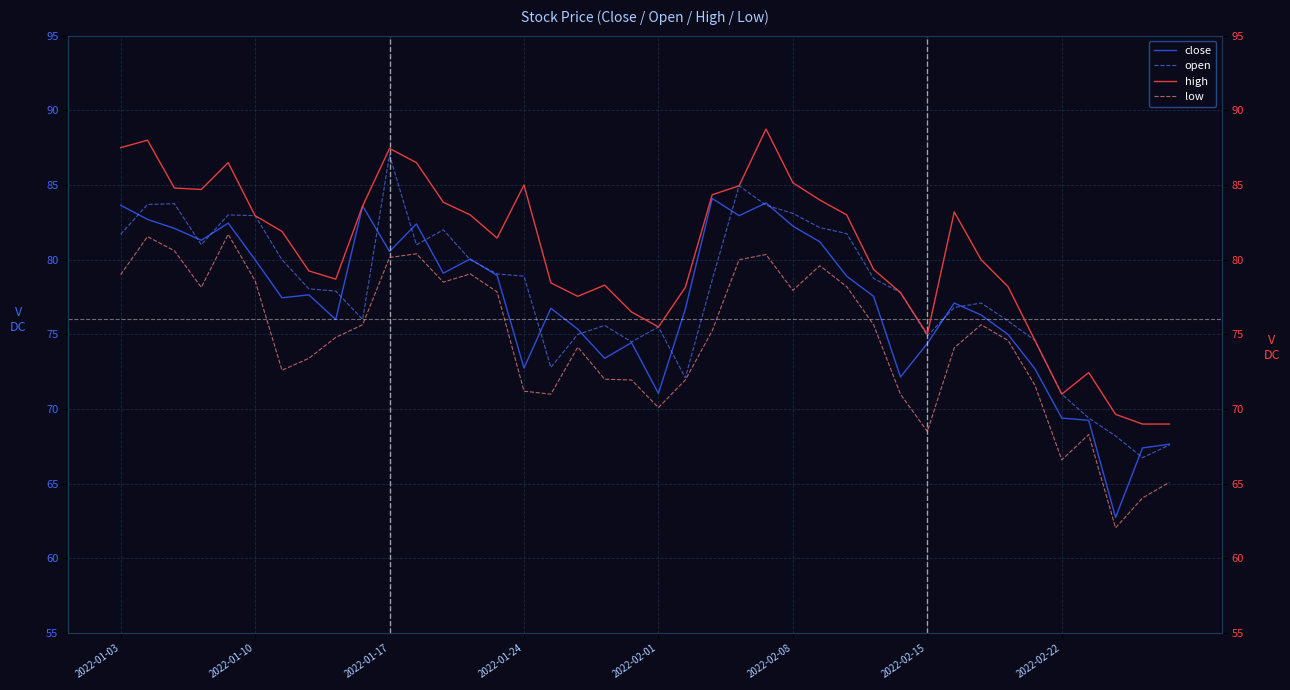

Which series has the largest total across all categories?

high